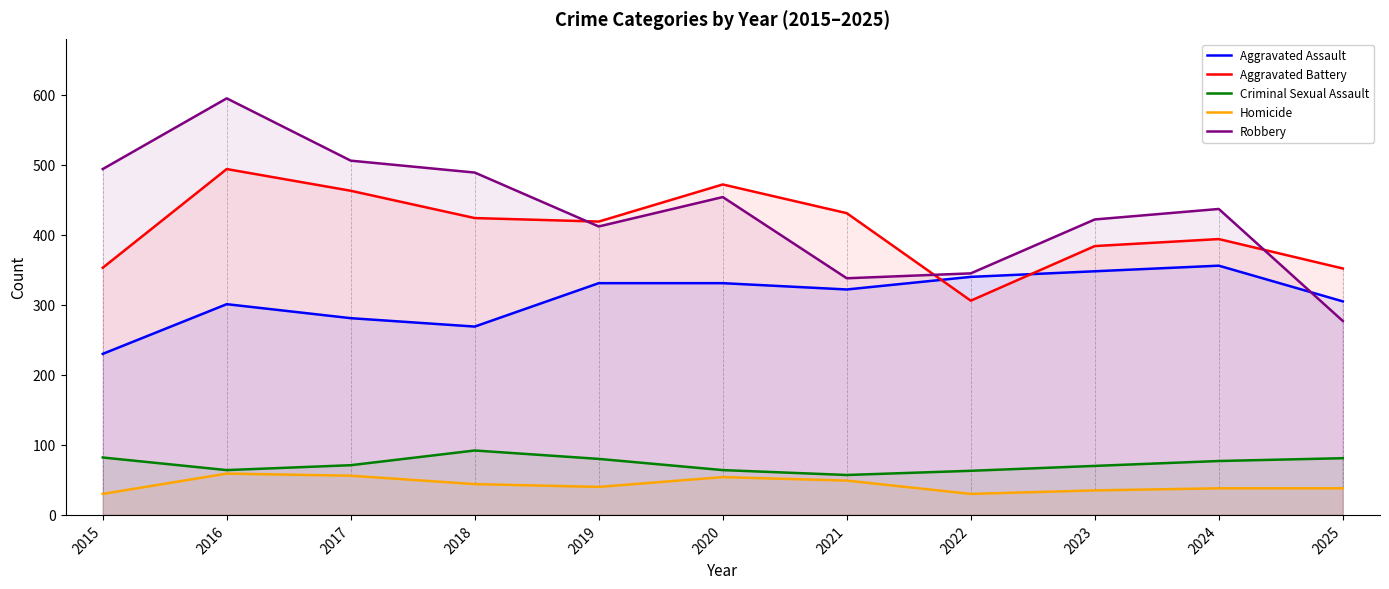

How many interior local peaks does the Homicide series have?

2